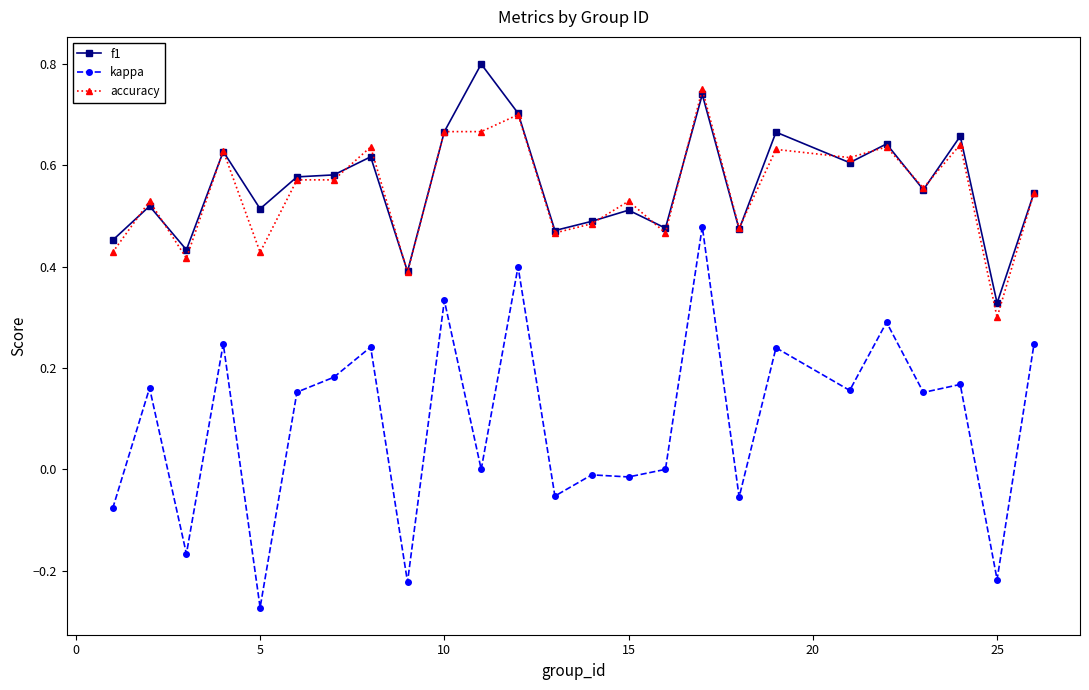

True or false: accuracy has more than 0 interior local peaks.

True